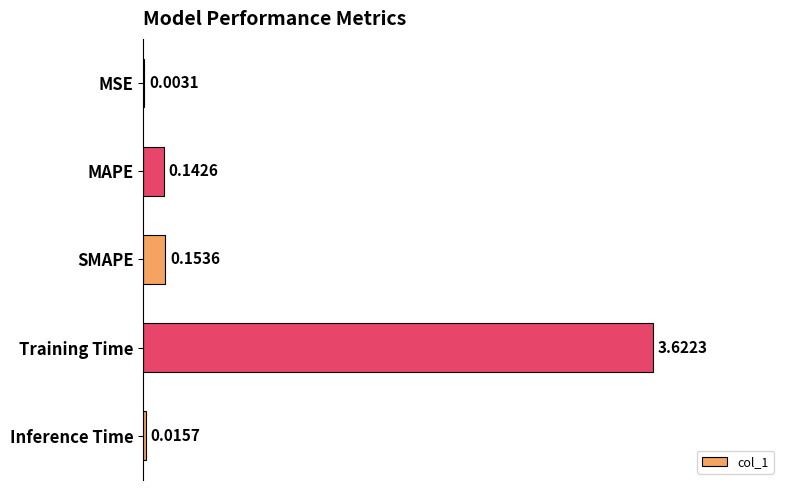

What is the sum of all values?

3.9